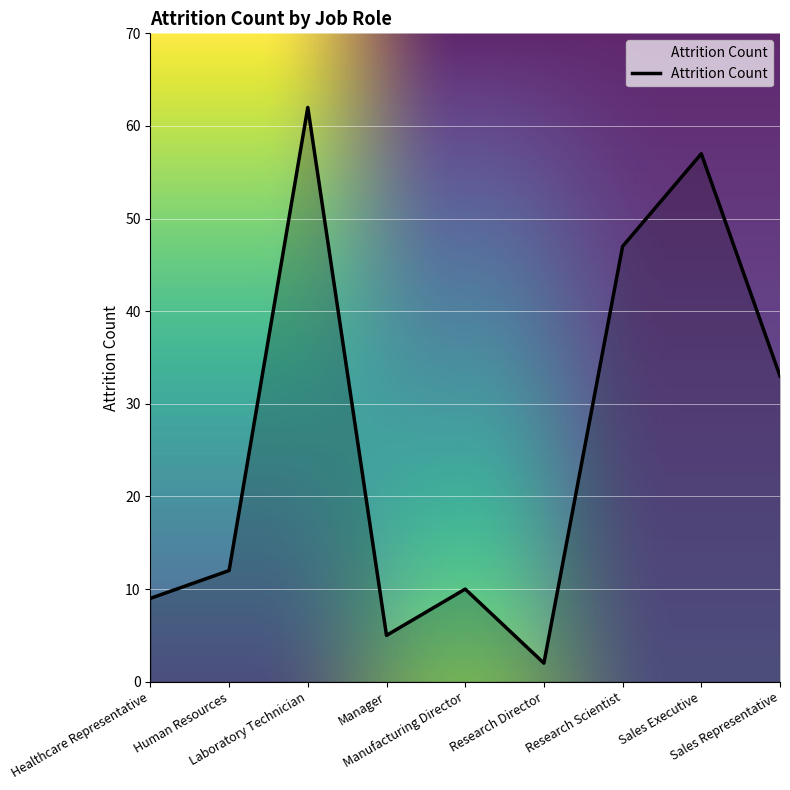

Approximately how many times larger is the value at Research Scientist compared to Sales Executive?

0.8